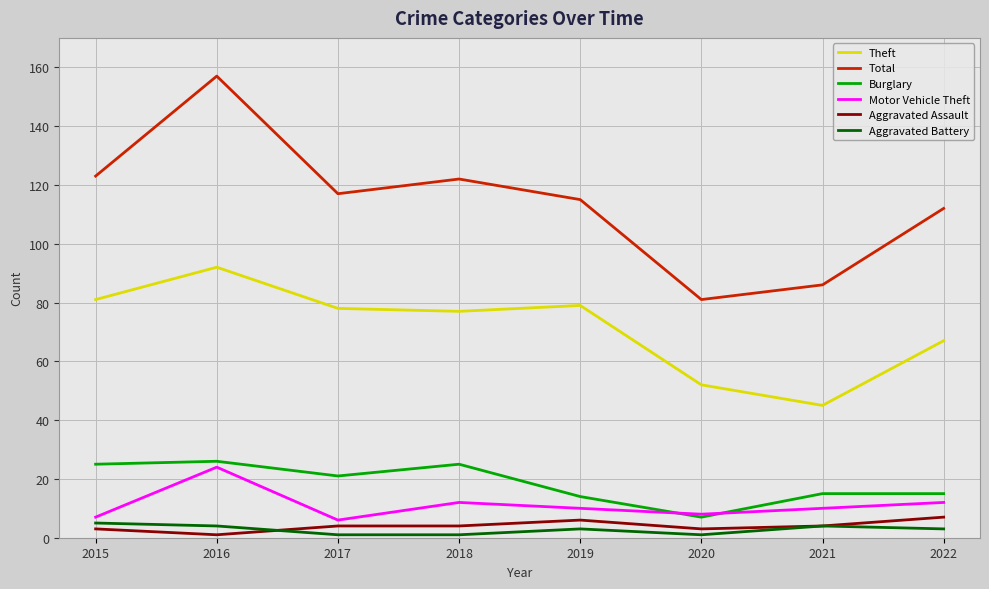

List the series in order of their peak value, lowest first.

Aggravated Battery, Aggravated Assault, Motor Vehicle Theft, Burglary, Theft, Total